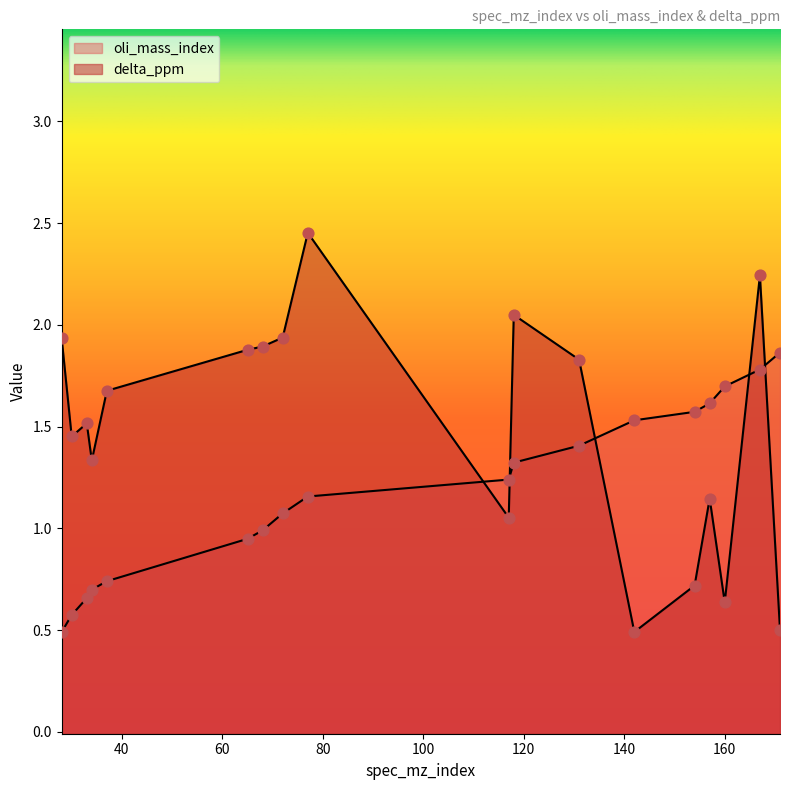

What are all the series names shown in the legend?

oli_mass_index, delta_ppm